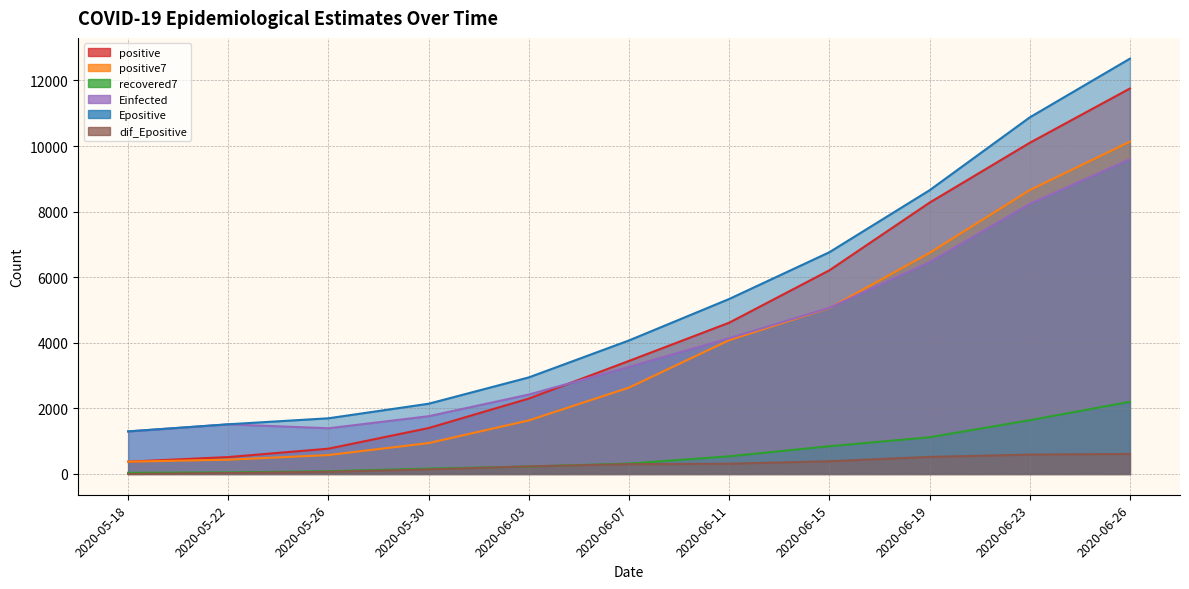

What is the value of the recovered7 point at the 10th from the left?

1639.6